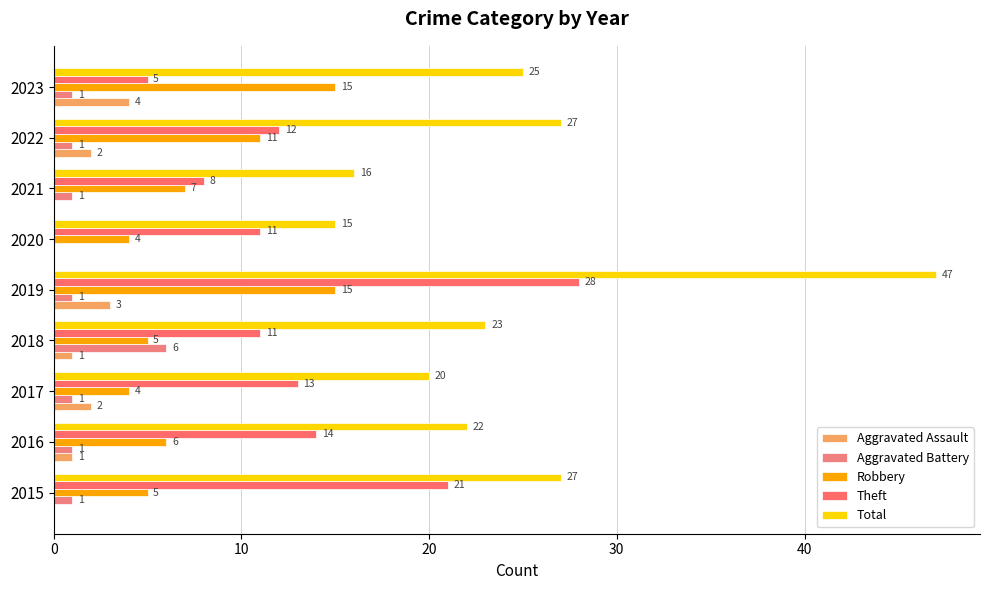

What is the difference between the maximum and minimum values in the Aggravated Battery series?

6